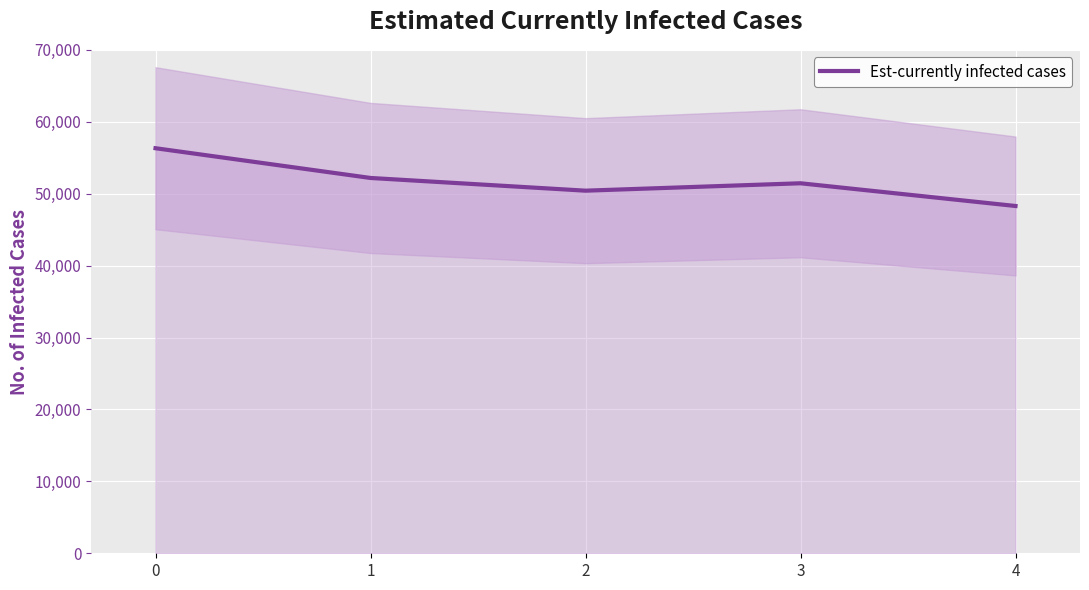

What is the value of the 4th point from the left?

51447